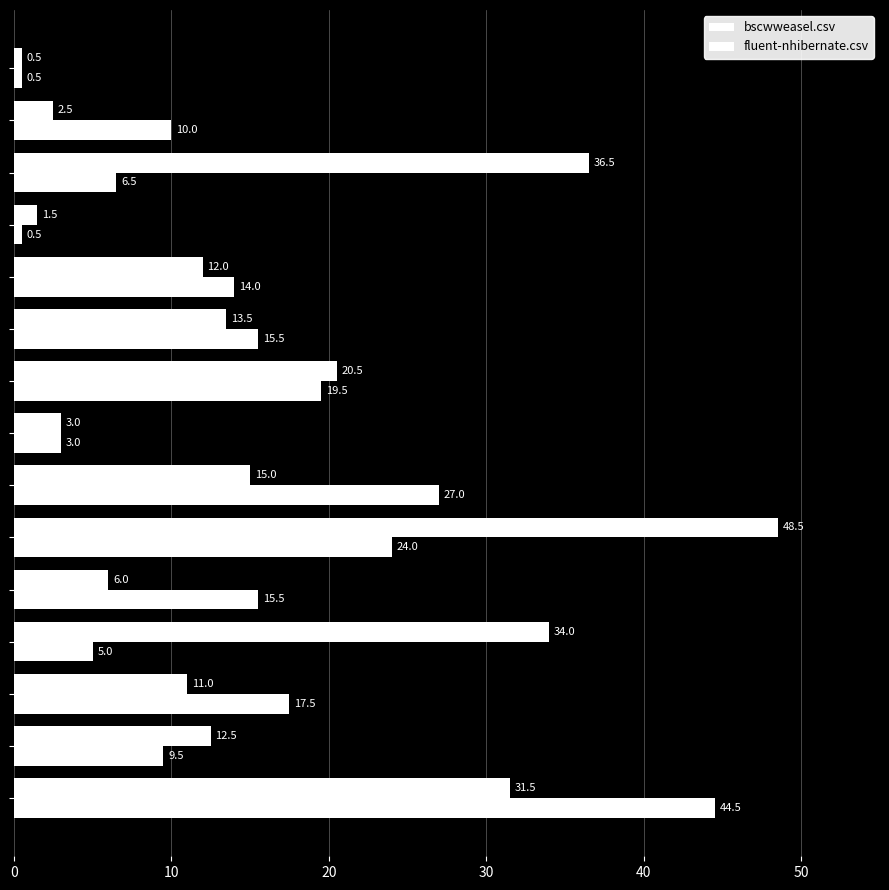

Count the number of categories in the chart.

15